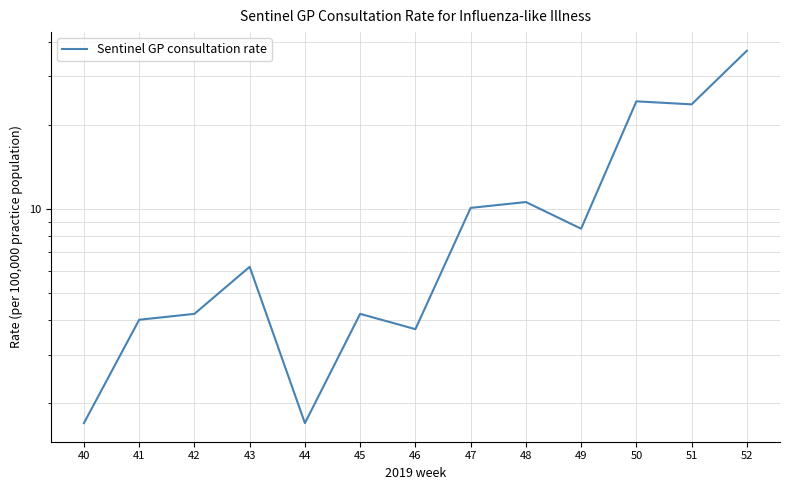

What is the value of the 5th point from the left?

1.7